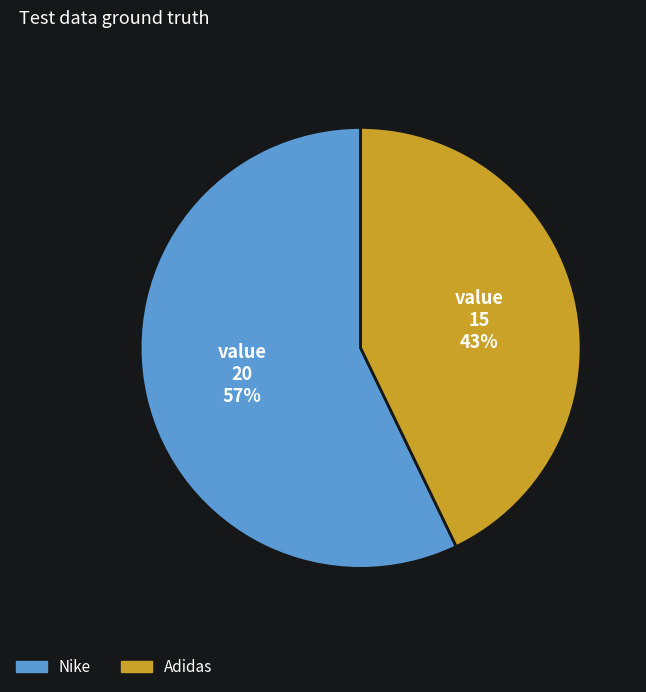

To the nearest percent, what is the combined percentage of Adidas and Nike?

100%